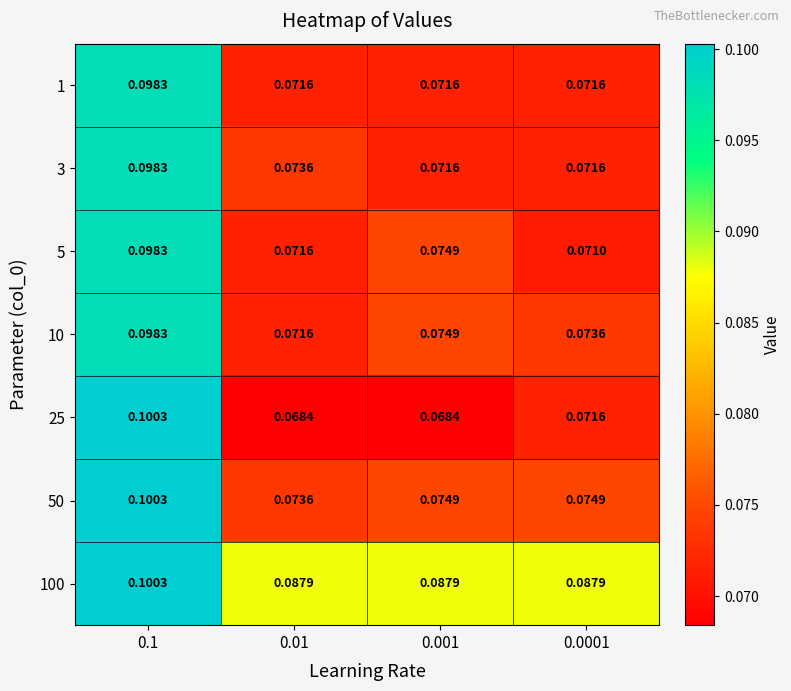

At how many categories does at least one series exceed 0?

4